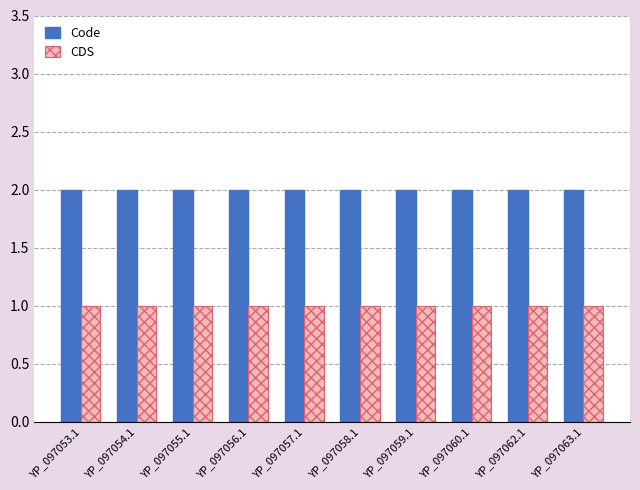

What is the highest value of the CDS series?

1